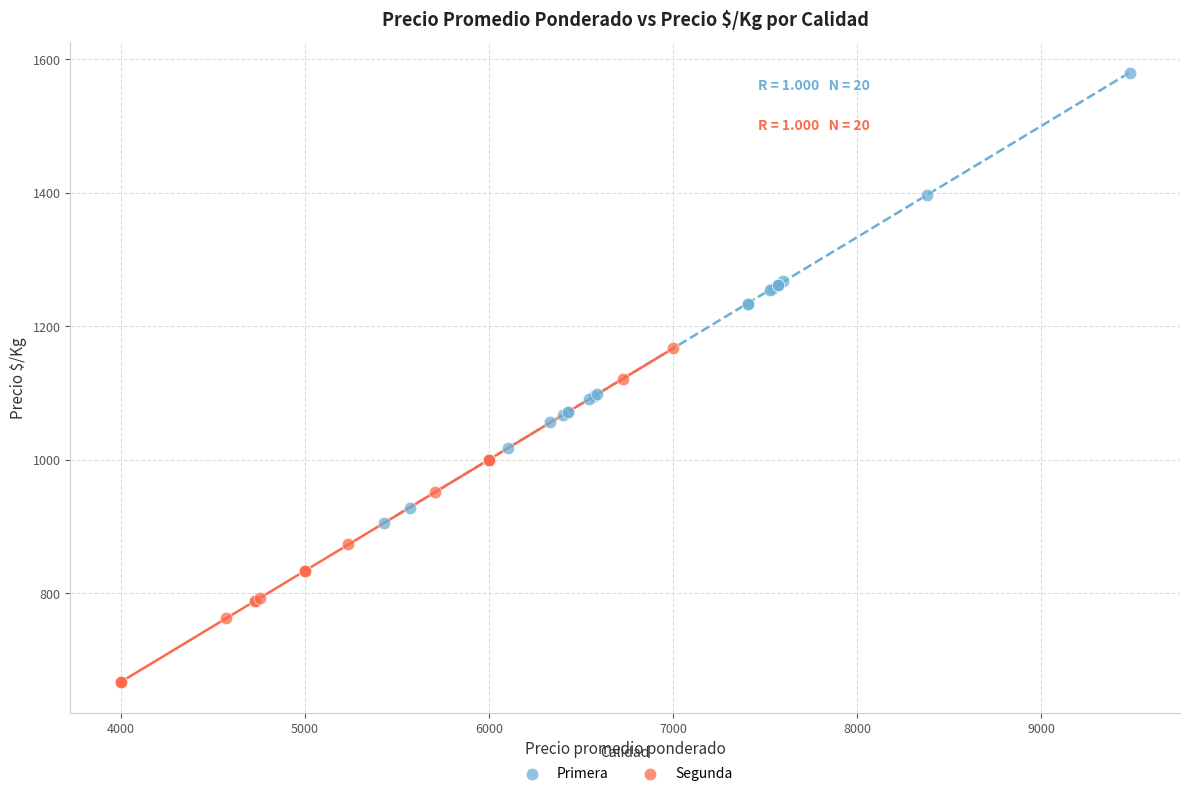

Which series reaches the maximum Y coordinate?

Primera